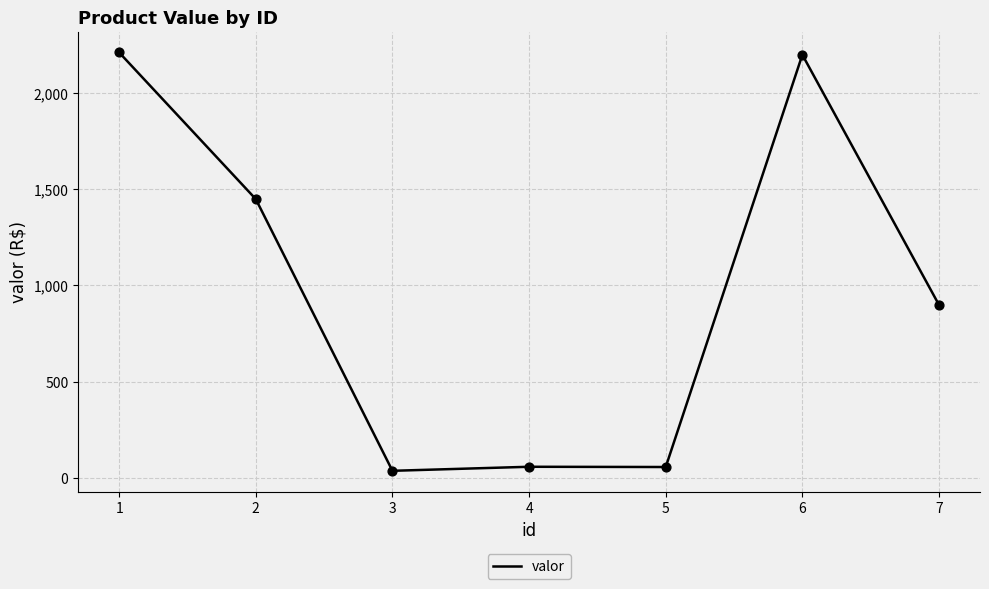

What is the ratio of the value at 6 to the value at 5?

38.9